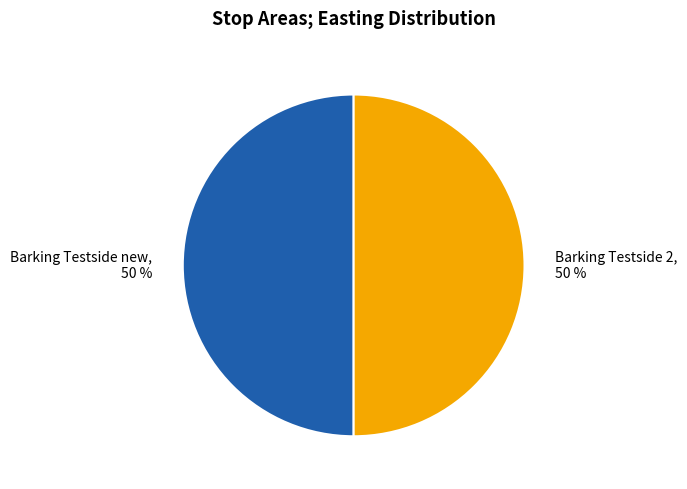

Combined, do Barking Testside 2 and Barking Testside new account for over 50%?

Yes